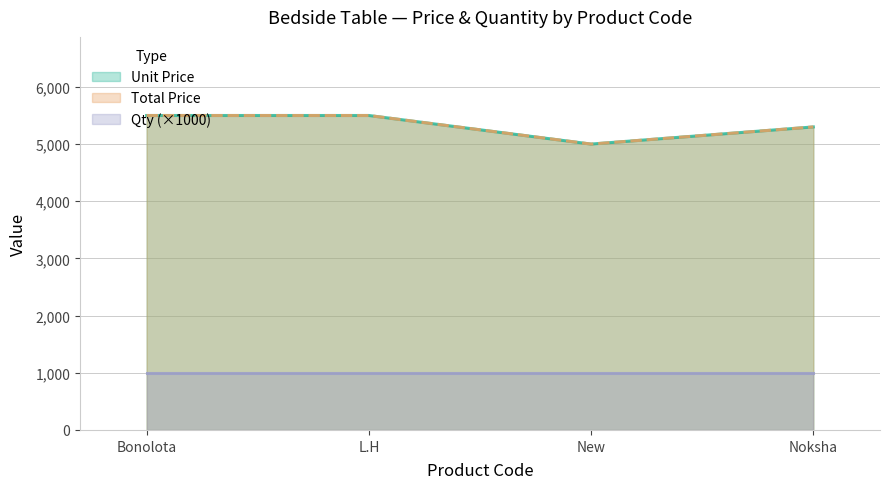

What is the label of the 1st point from the left?

Bonolota